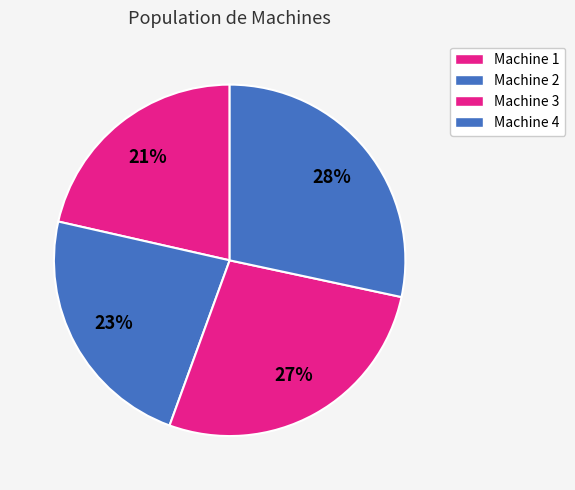

To the nearest percent, what is the average slice percentage?

25%